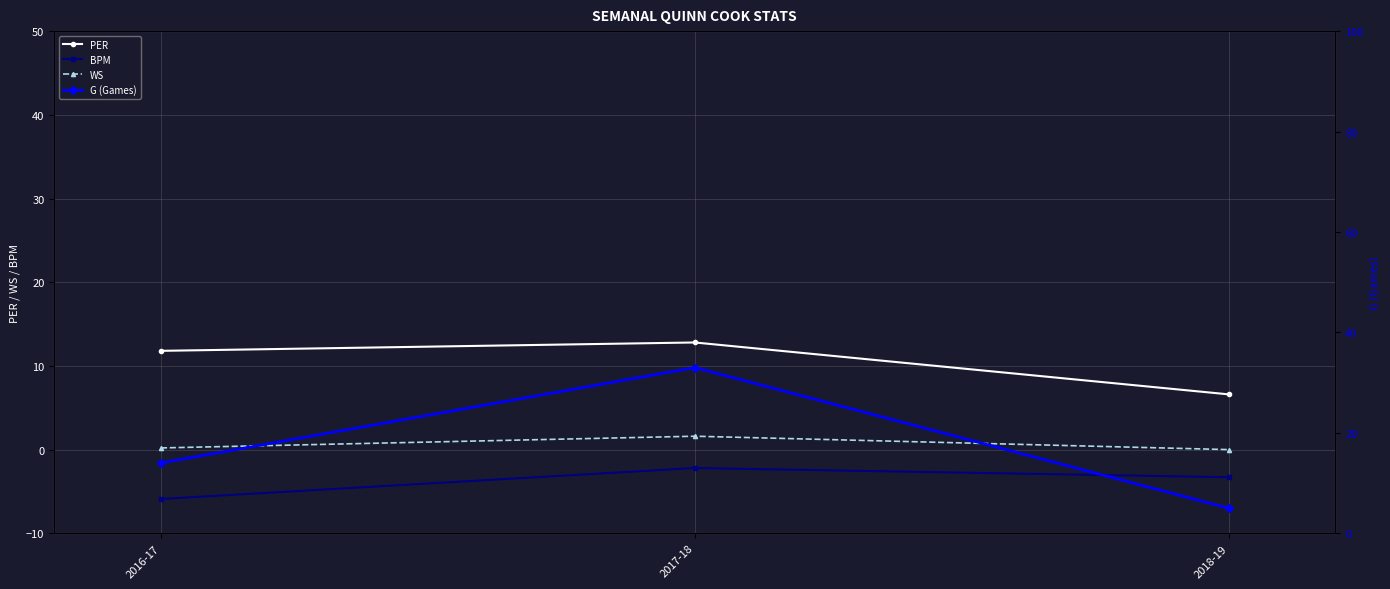

The G (Games) series shows 25.1 at 2016-17. True or false?

False